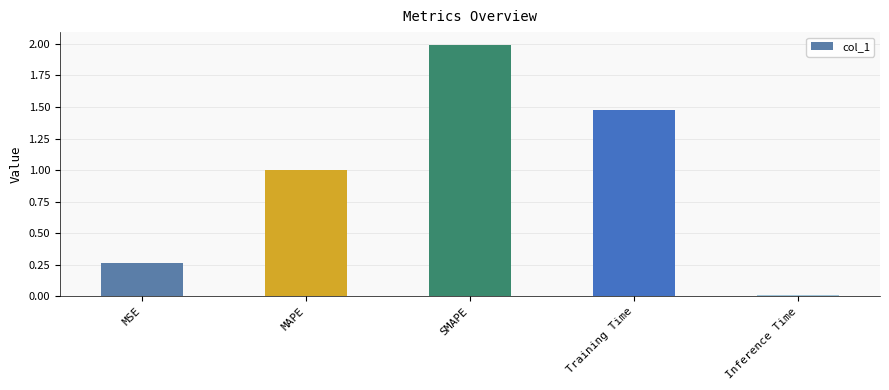

Is it true that the value at SMAPE is 0.6?

False